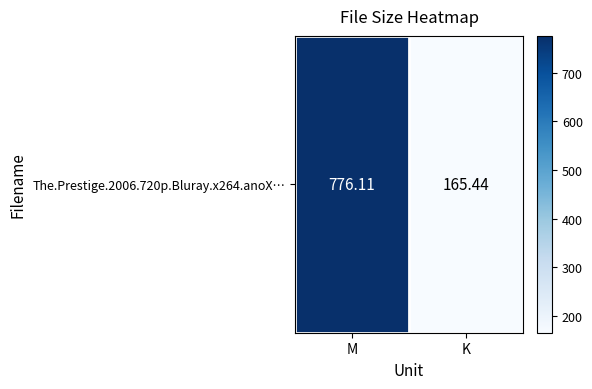

What is the change in value from M to K?

-610.7